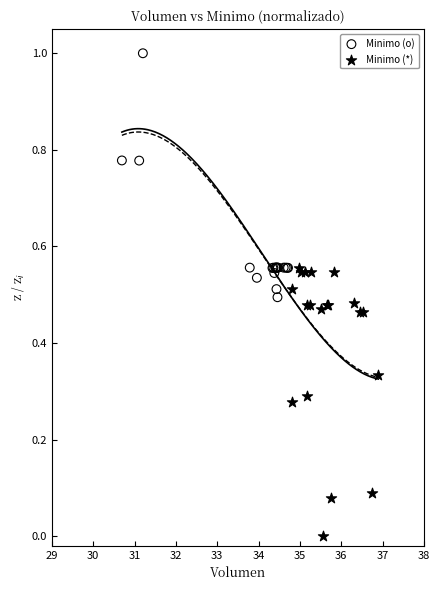

Which series reaches the maximum Y coordinate?

Minimo (o)